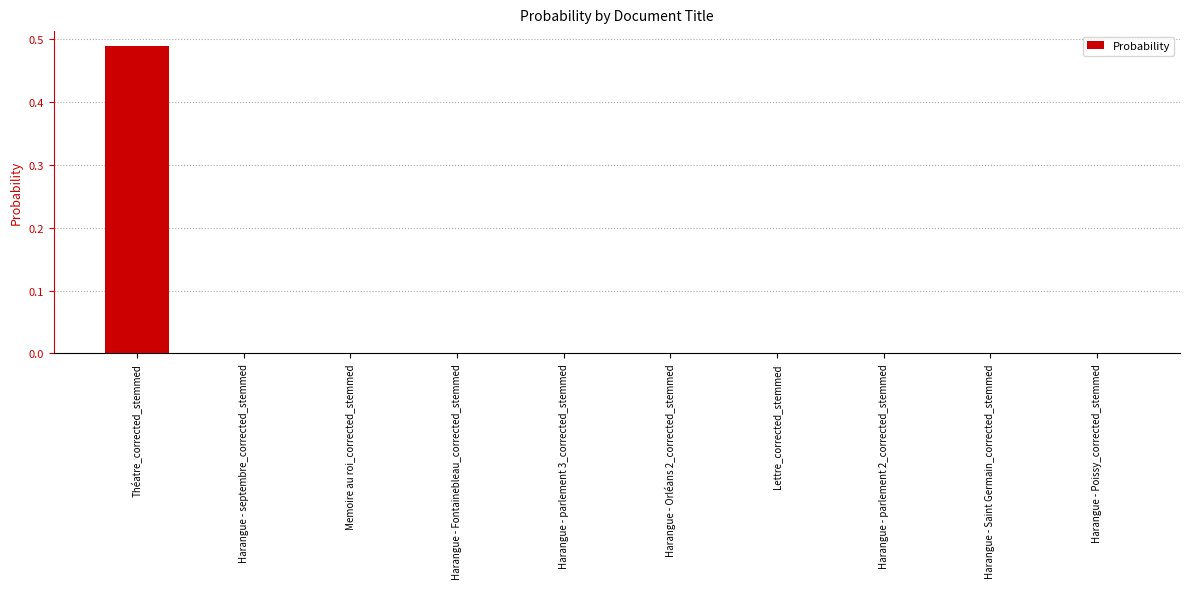

Between Harangue - Saint Germain_corrected_stemmed and Théatre_corrected_stemmed, which is larger?

Théatre_corrected_stemmed